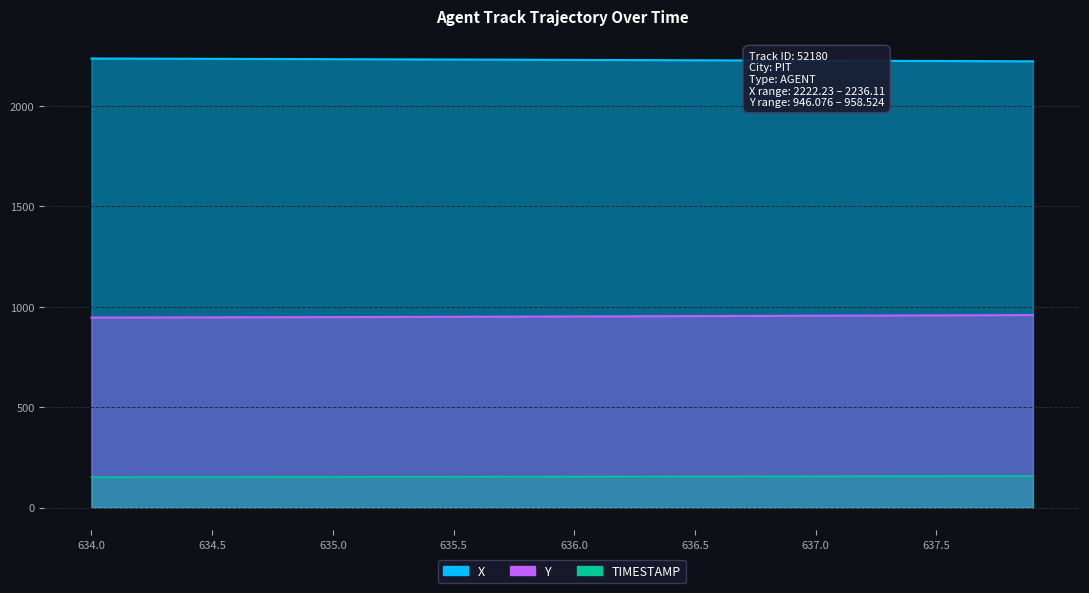

What is the average value of the Y series?

951.7